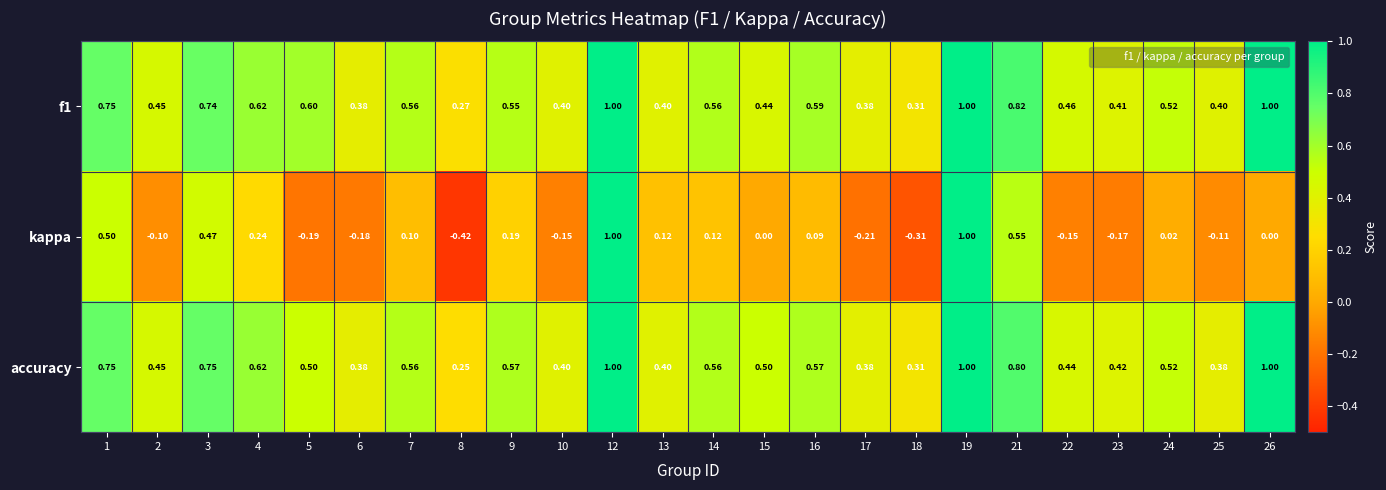

Is the value of accuracy at 1 greater than the value of f1 at 10?

Yes